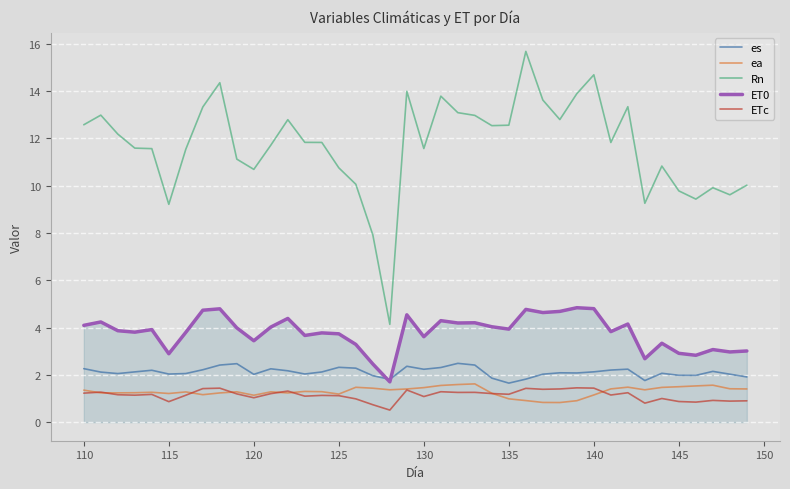

Which series has the largest range (max minus min)?

Rn